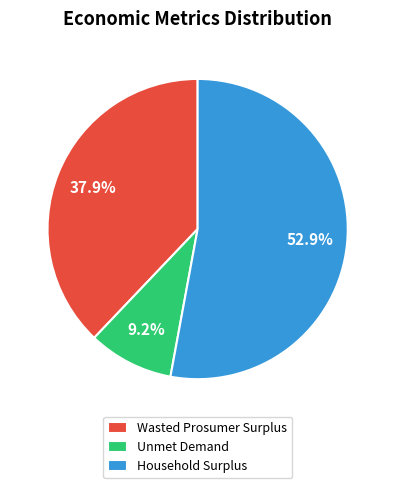

Which slice represents more than half of the pie?

Household Surplus